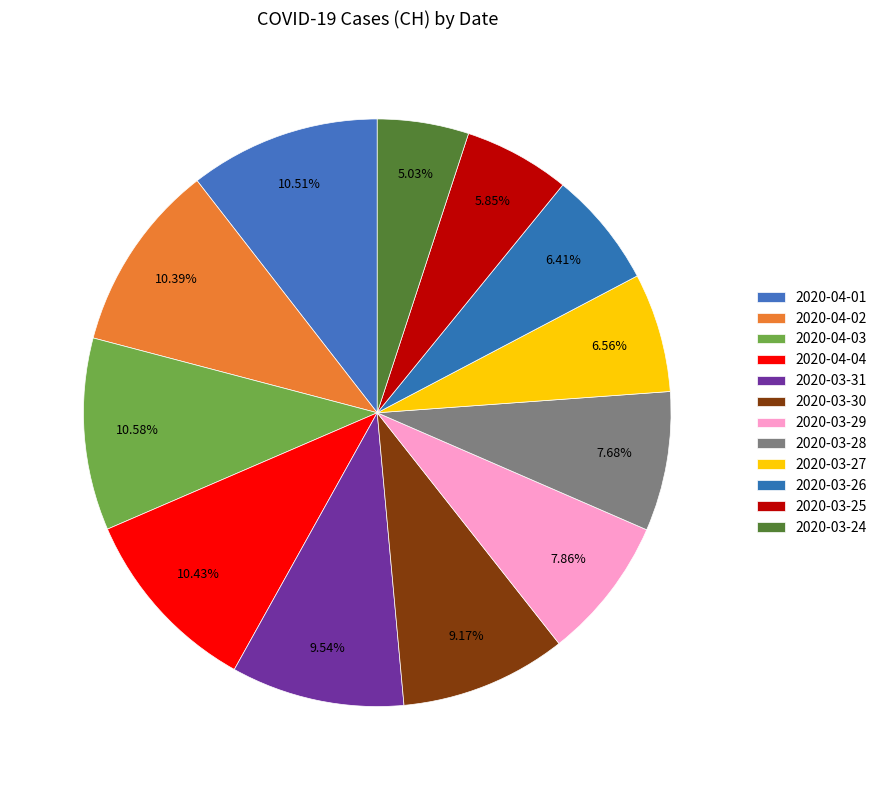

Is it true that 2020-04-01 is 18% of the pie?

False